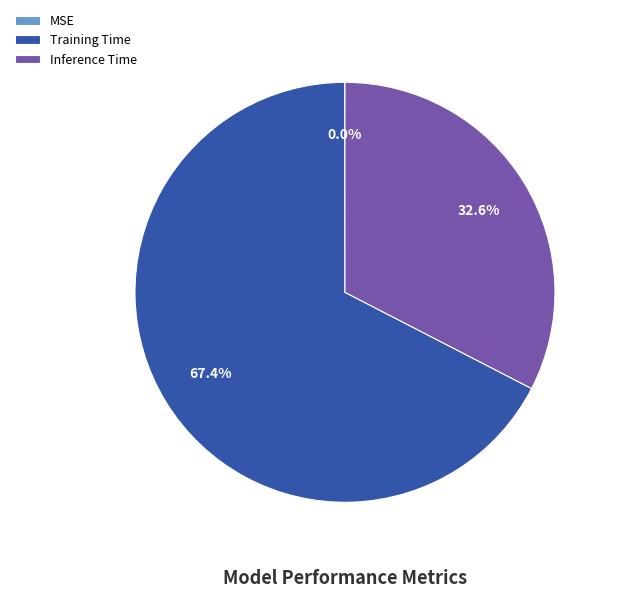

Which category has the biggest portion of the pie?

Training Time